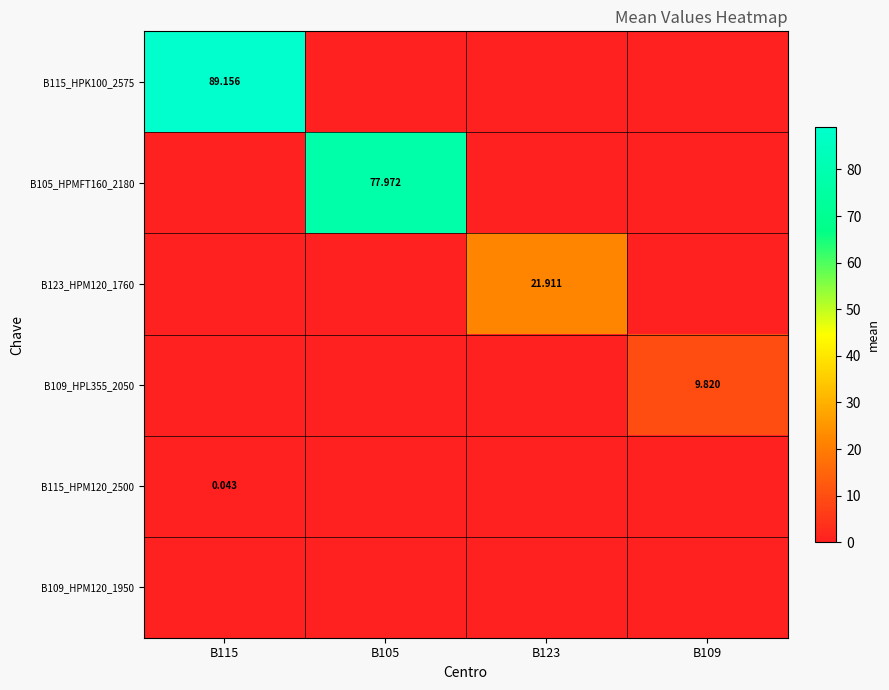

The value of B109_HPL355_2050 at B115 is 0.0. True or false?

True